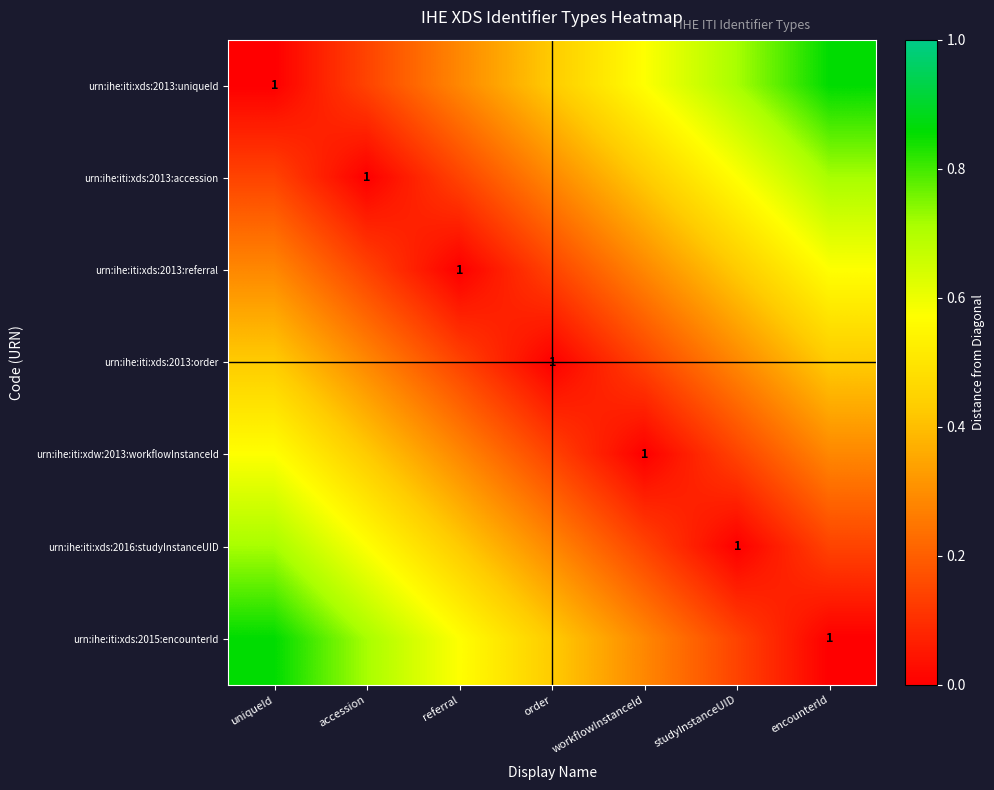

Which series has the largest total across all categories?

urn:ihe:iti:xds:2013:uniqueId